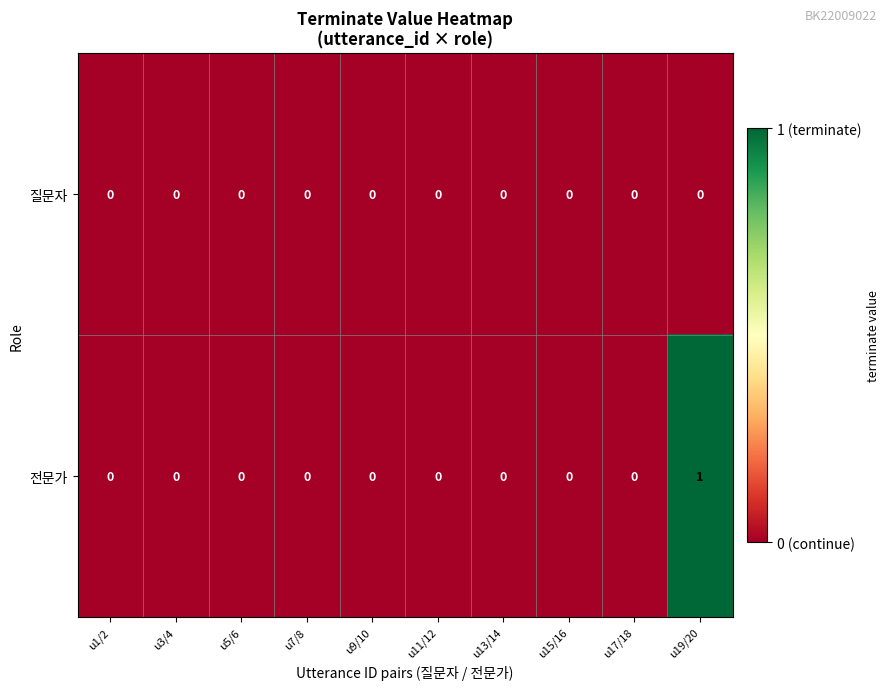

Reading left to right, what are all the values shown in this chart?

질문자: 0	0	0	0	0	0	0	0	0	0
전문가: 0	0	0	0	0	0	0	0	0	1